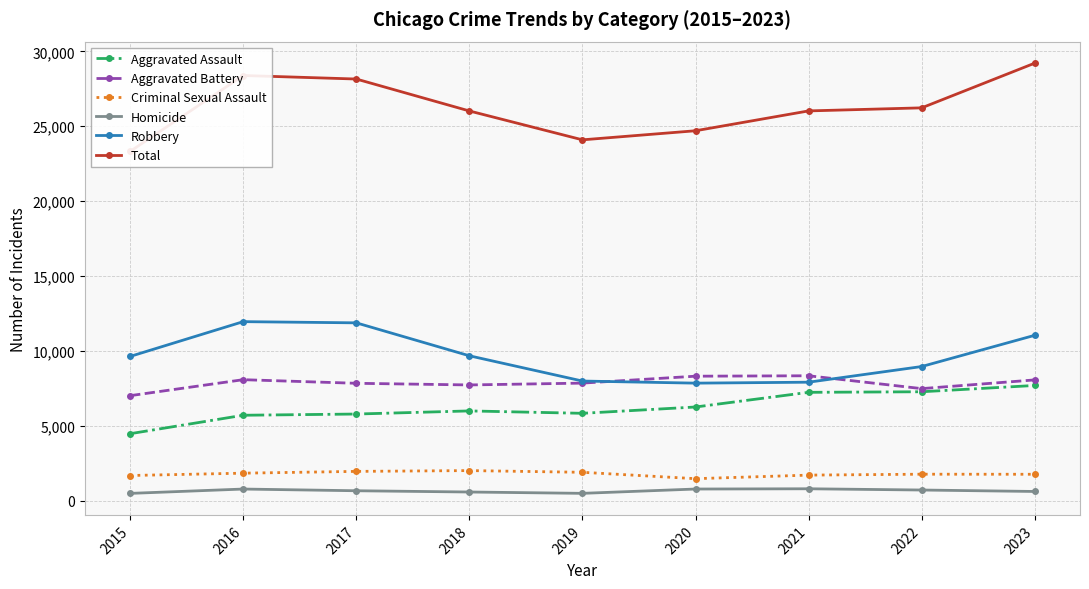

Which series changed the most between 2022 and 2023?

Total